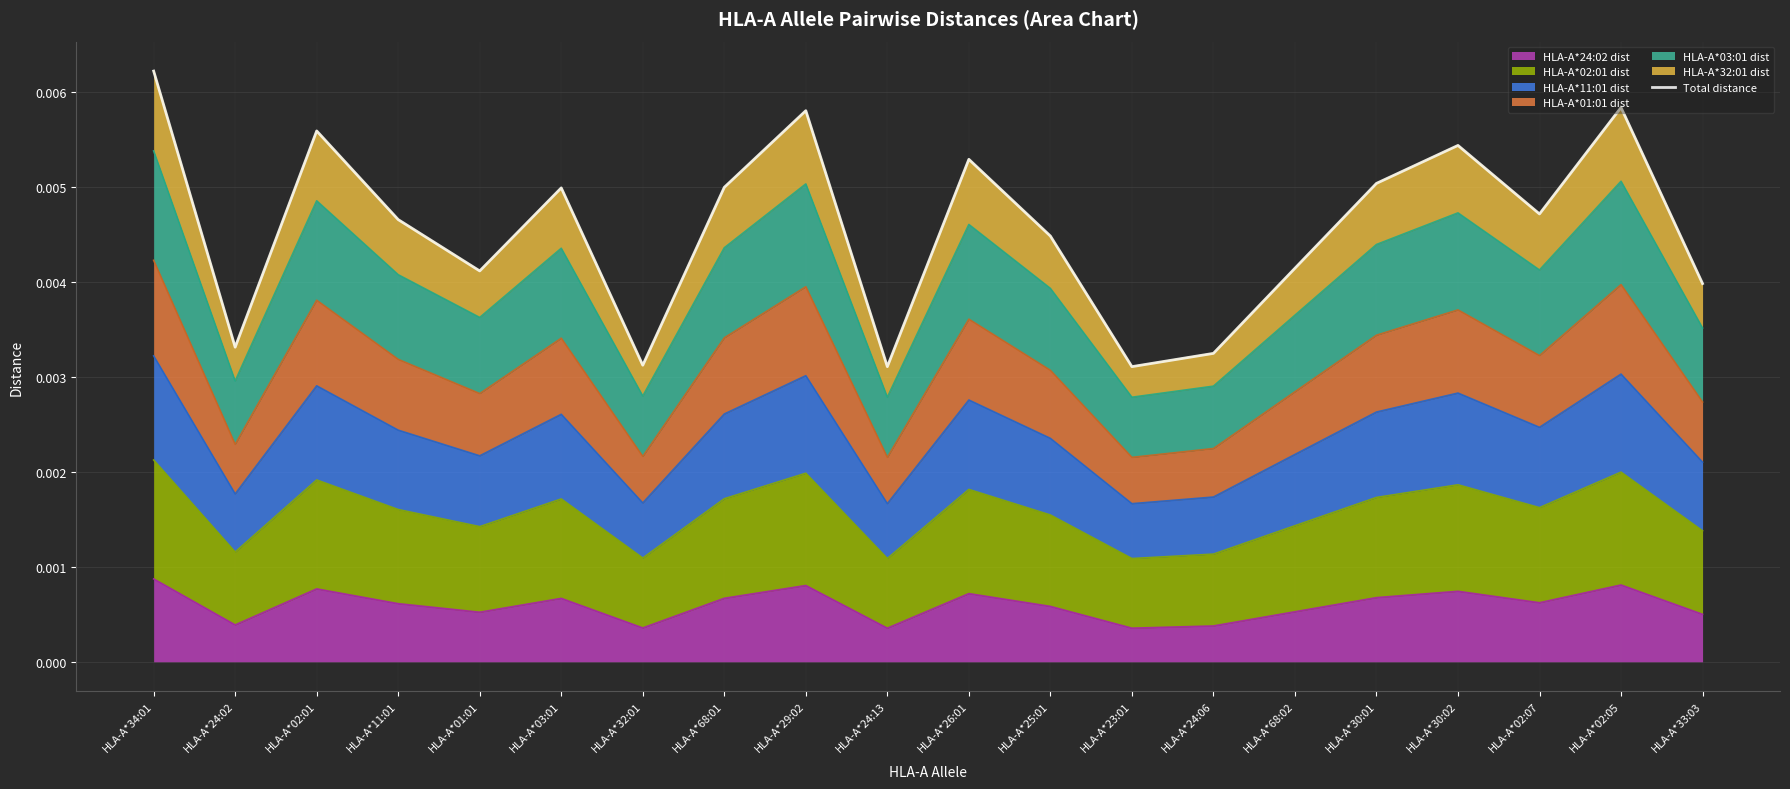

How many lines are shown in the chart?

1